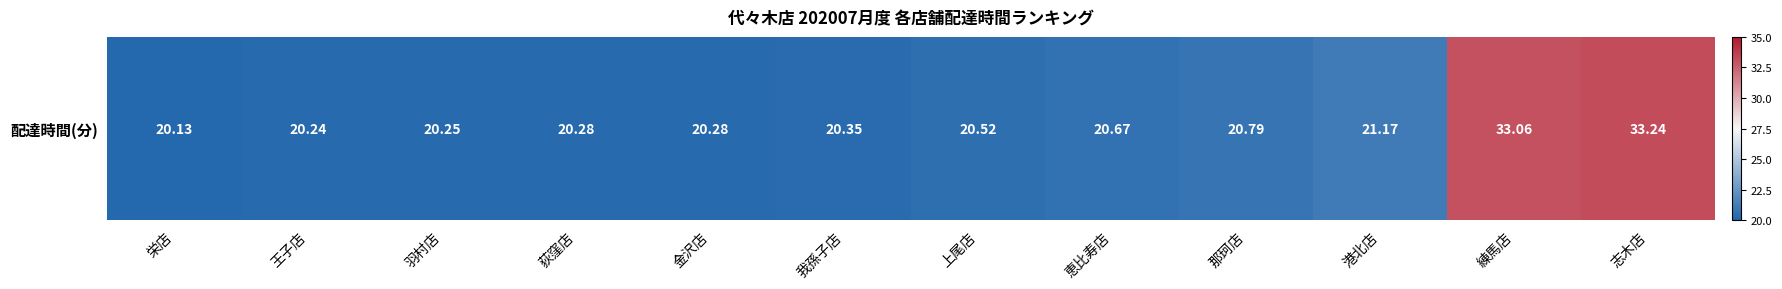

What is the smallest value displayed?

20.1